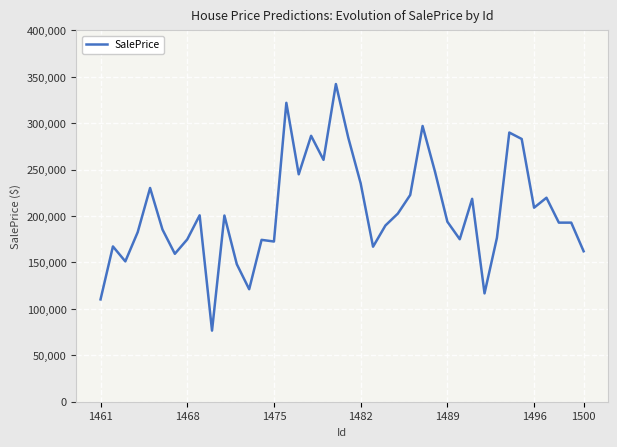

What is the smallest value displayed?

76574.0